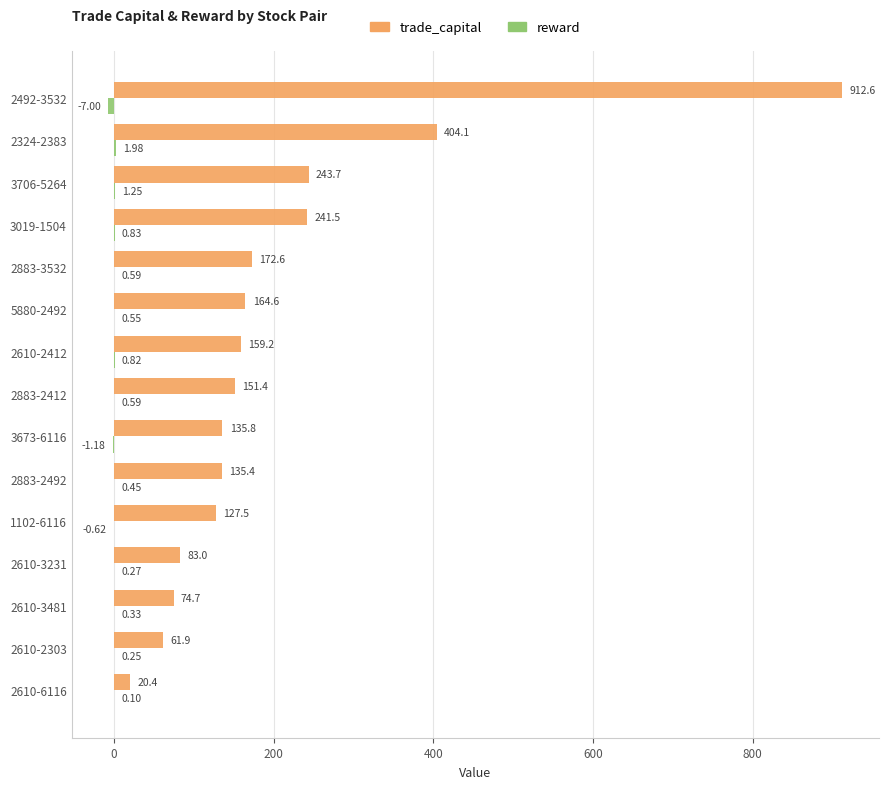

How many series are shown in this chart?

2